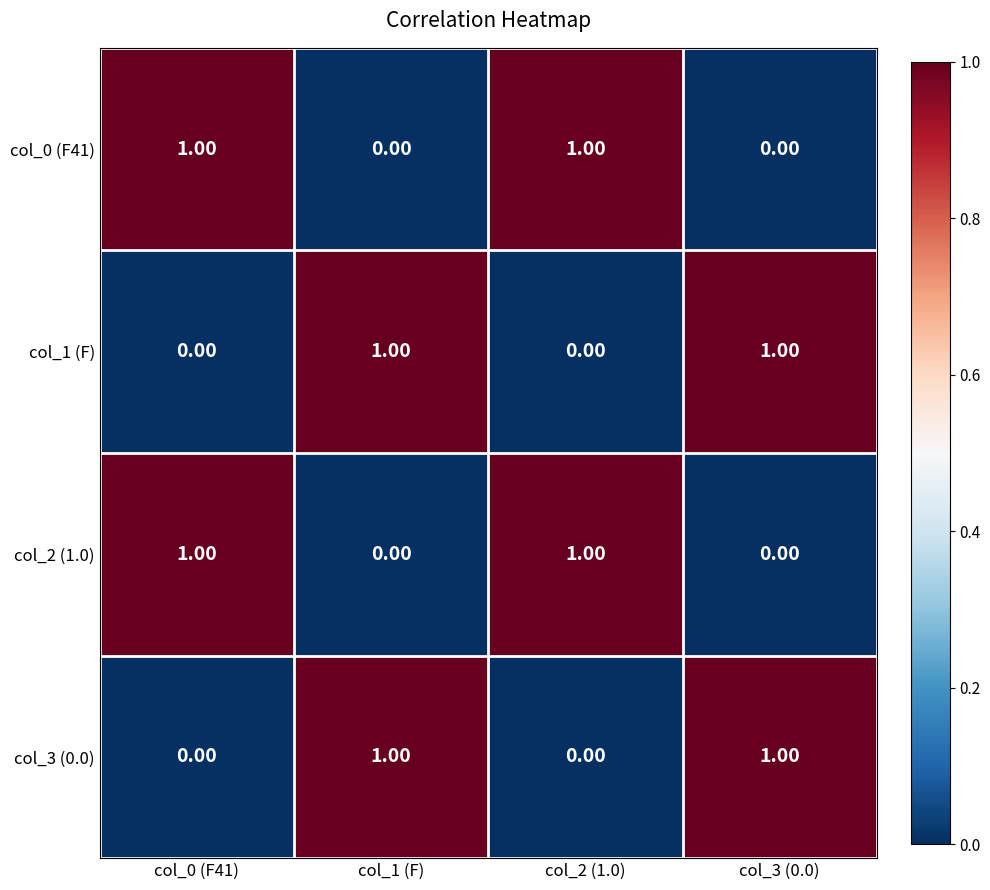

At how many categories does at least one series exceed 0?

4